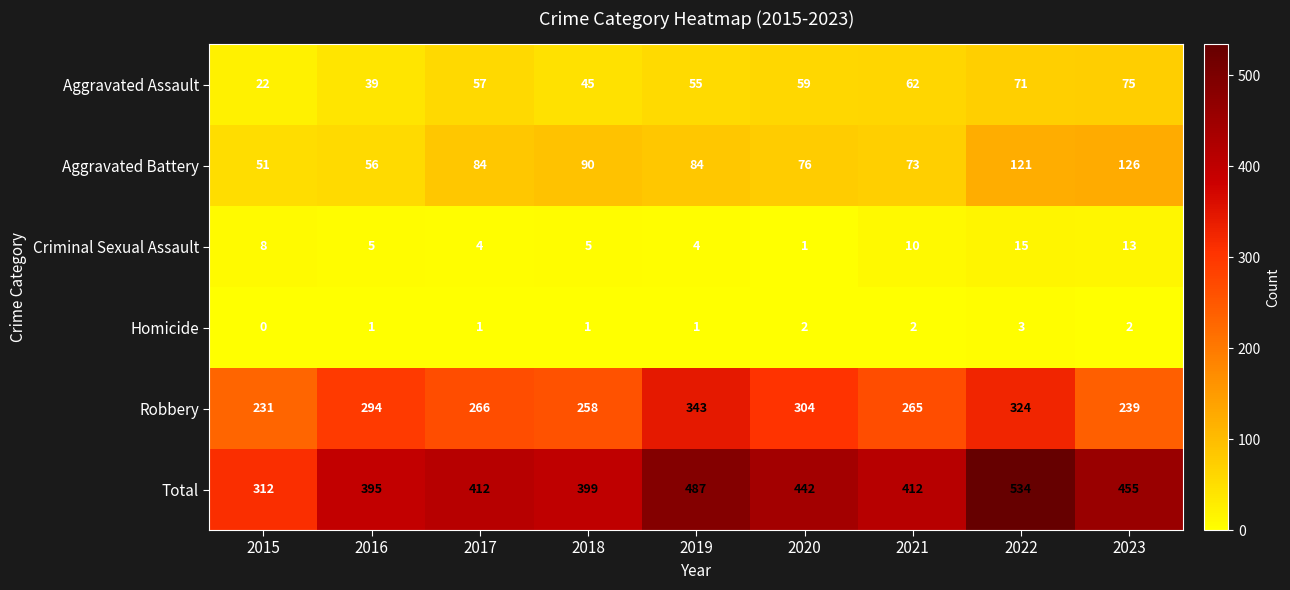

List the series in order of their peak value, highest first.

Total, Robbery, Aggravated Battery, Aggravated Assault, Criminal Sexual Assault, Homicide